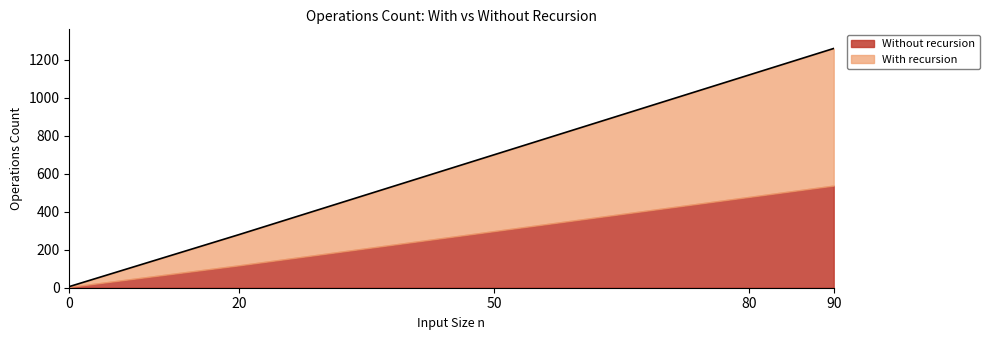

Does the chart have visible grid lines?

No